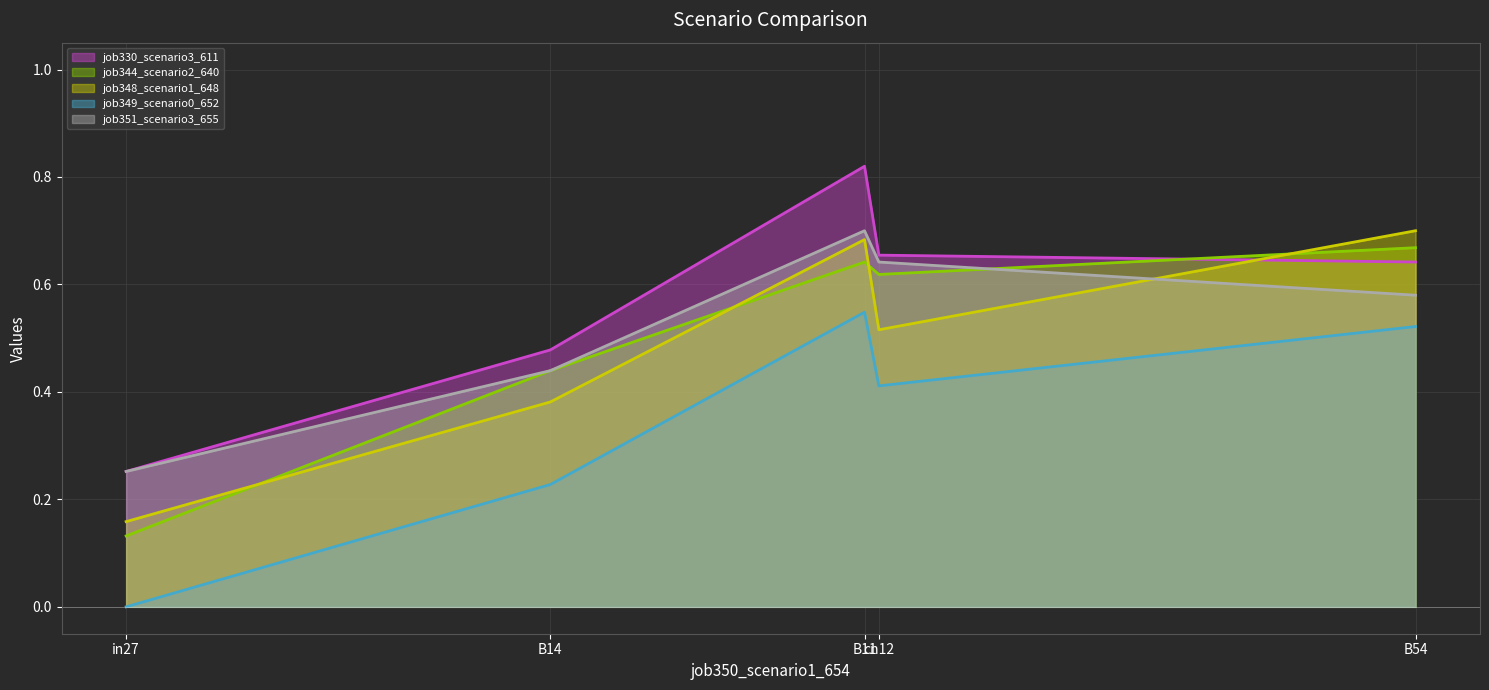

What position from the left is cn12?

4